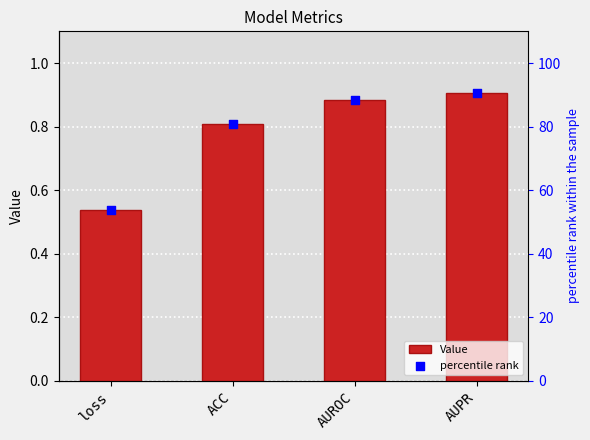

At how many categories does at least one series exceed 2?

4